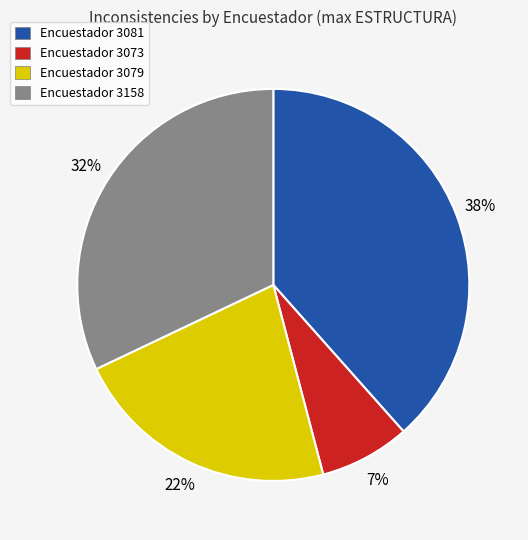

Is there a majority slice in this chart?

No